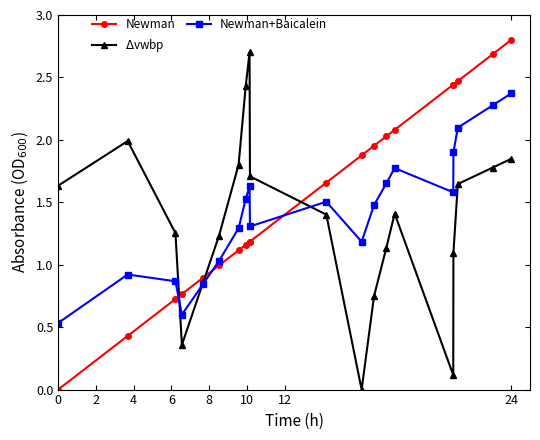

How many times do $\Delta$vwbp and Newman cross each other?

3